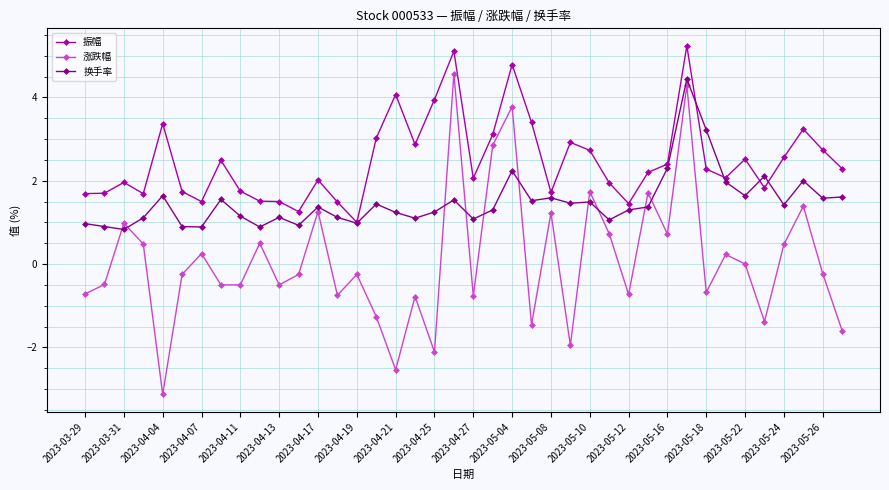

What is the value of the 涨跌幅 point at the 34th from the left?

0.2